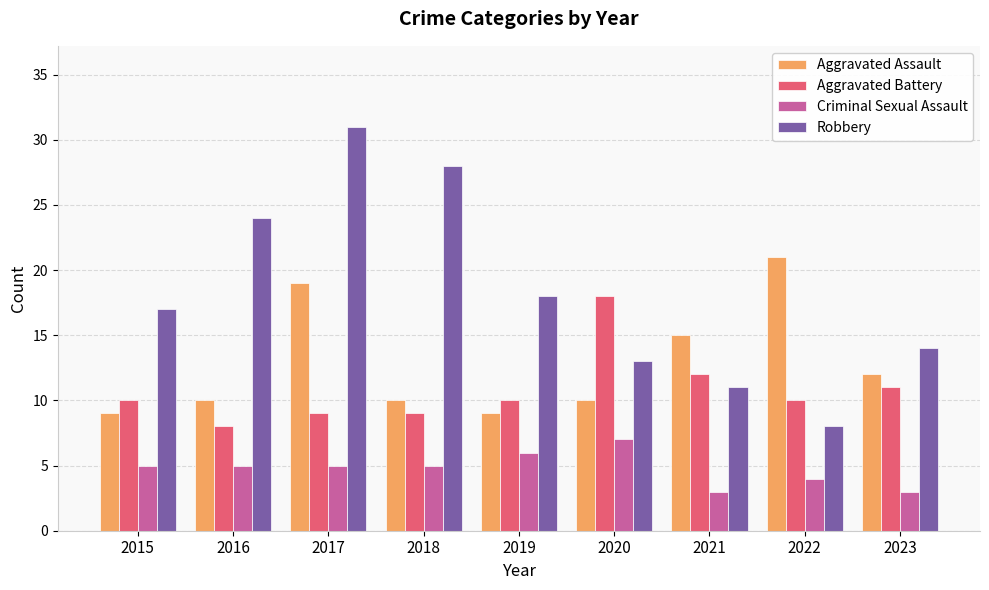

What is the average value of the Aggravated Assault series?

13